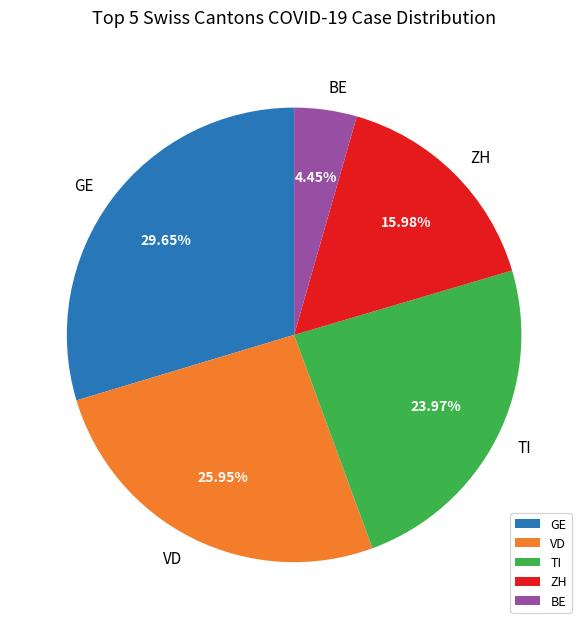

Is there a majority slice in this chart?

No